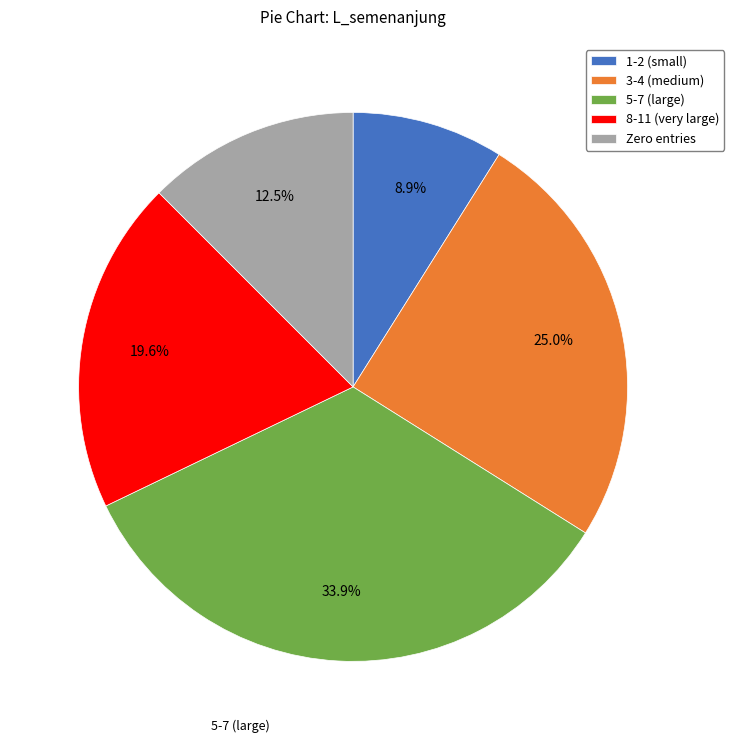

Rank the categories by value from lowest to highest.

1-2 (small), Zero entries, 8-11 (very large), 3-4 (medium), 5-7 (large)